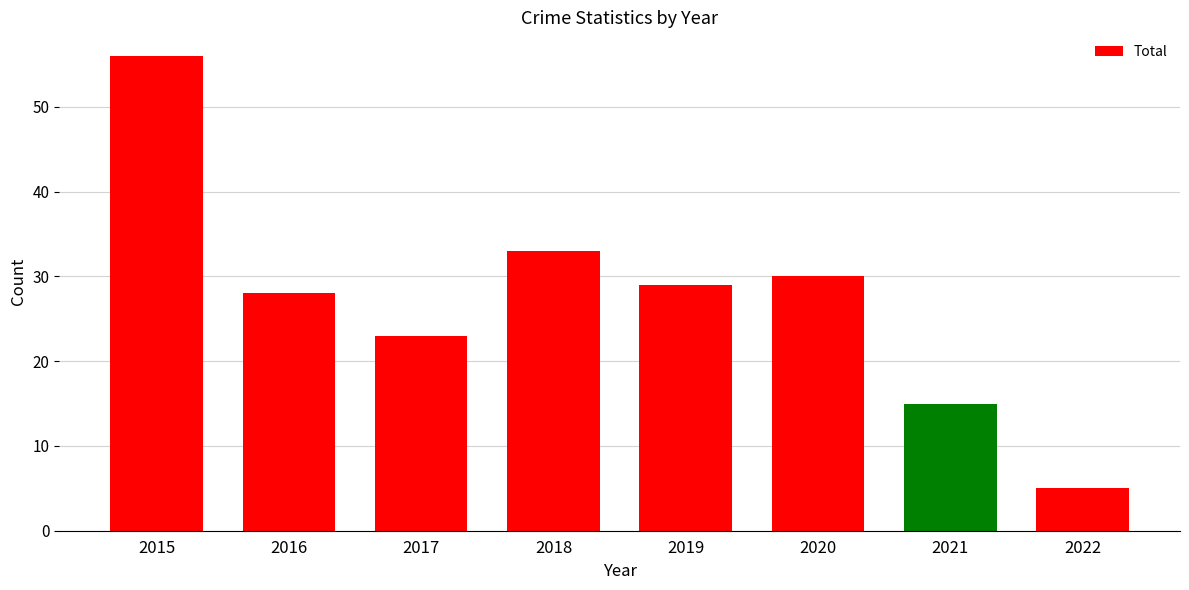

At which label does the data first exceed 29?

2015